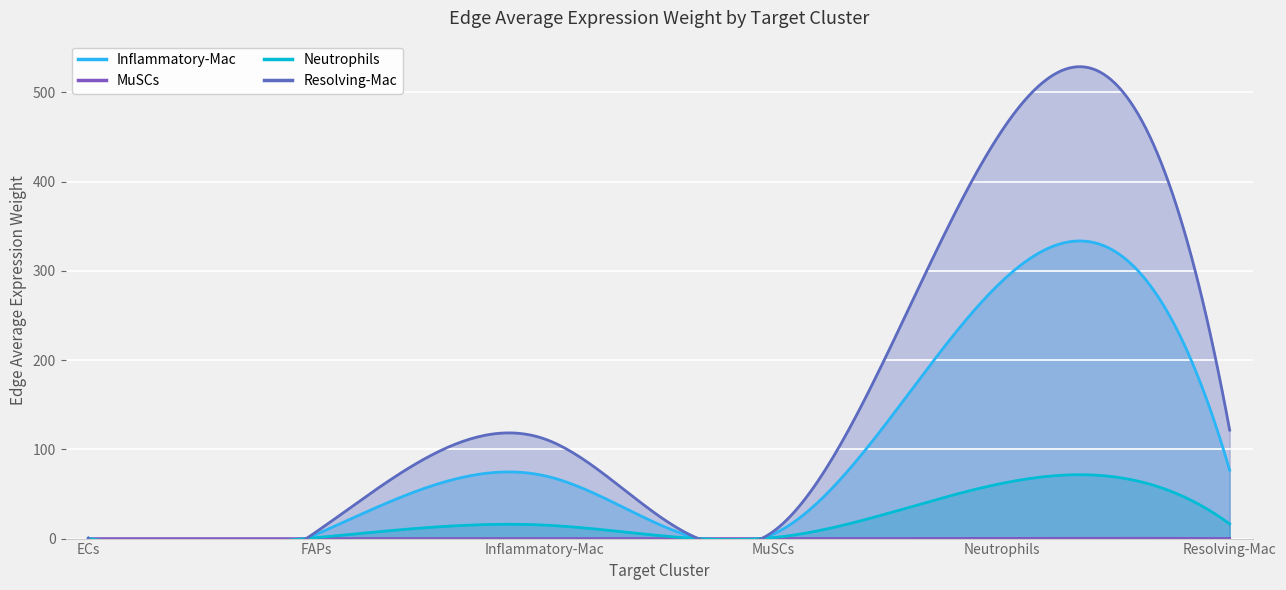

Which label corresponds to the largest value in the chart?

Neutrophils